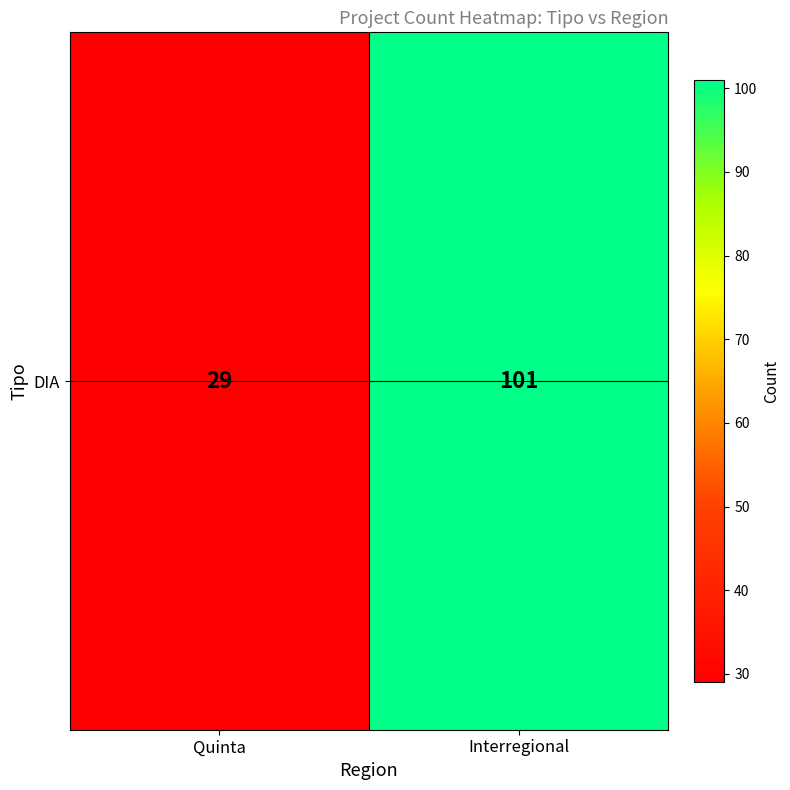

Reading right to left, what are all the values shown in this chart?

101	29